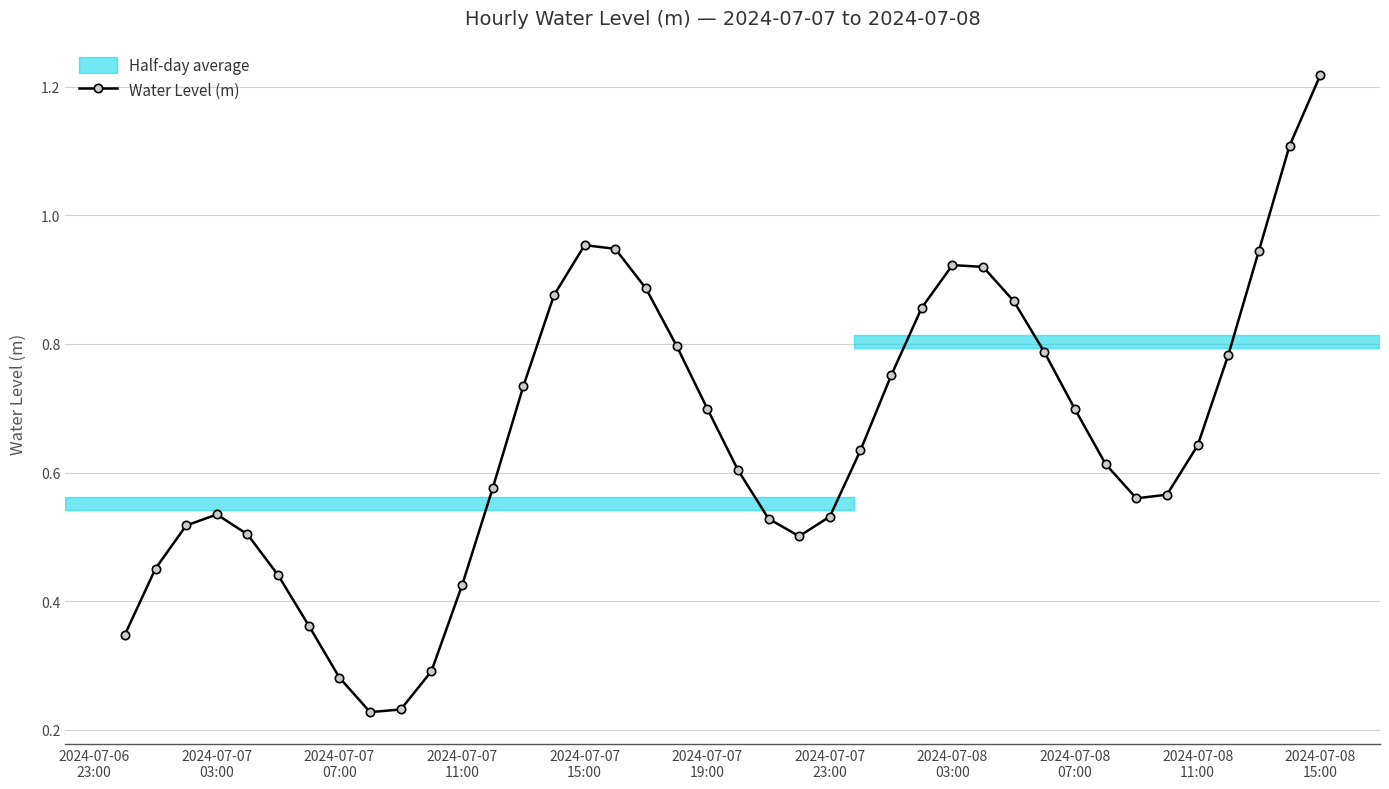

Does the chart have visible grid lines?

Yes